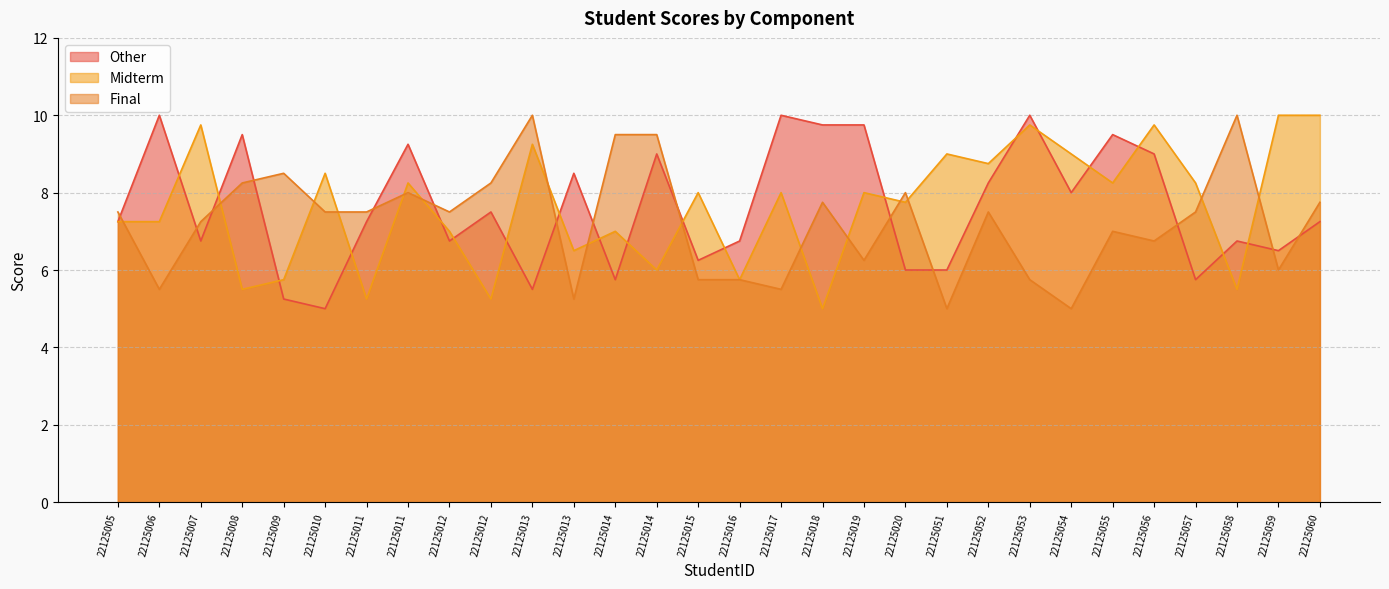

How many categories are shown in the chart?

30